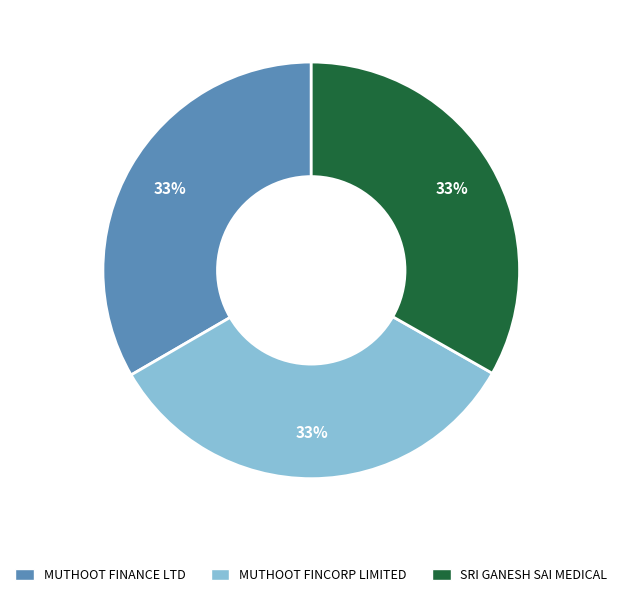

Does any single category account for the majority?

No